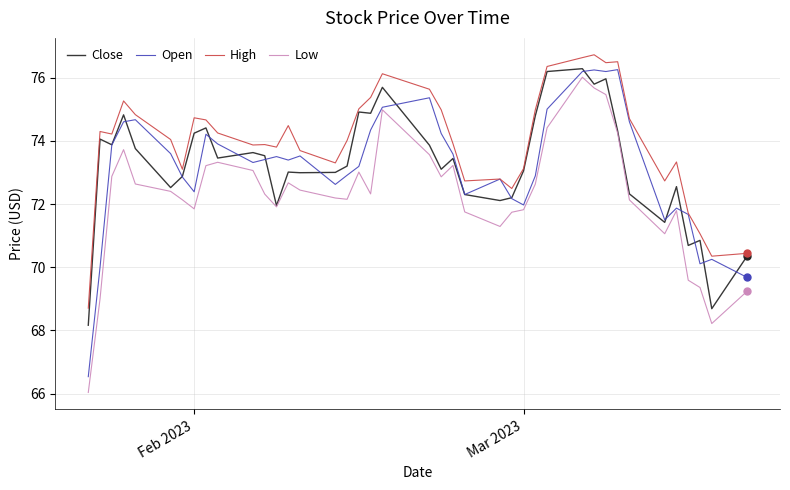

Which series has the largest range (max minus min)?

Low